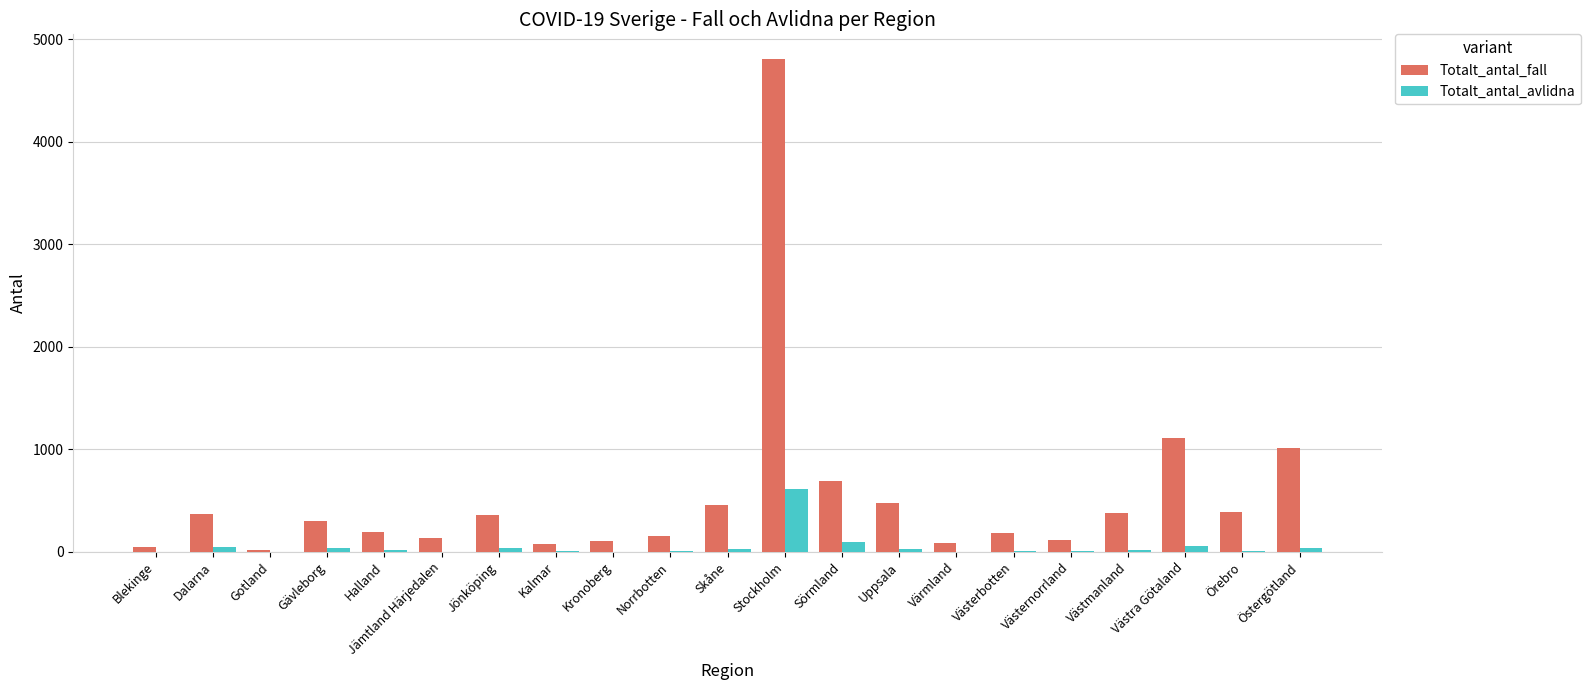

Is it true that Totalt_antal_fall equals 365 at Dalarna?

True